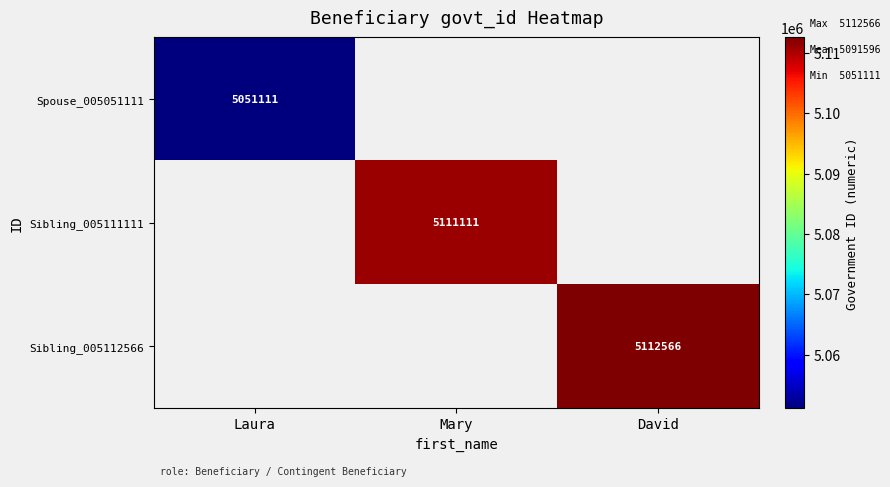

Is it true that Spouse_005051111 equals 7211507 at Laura?

False